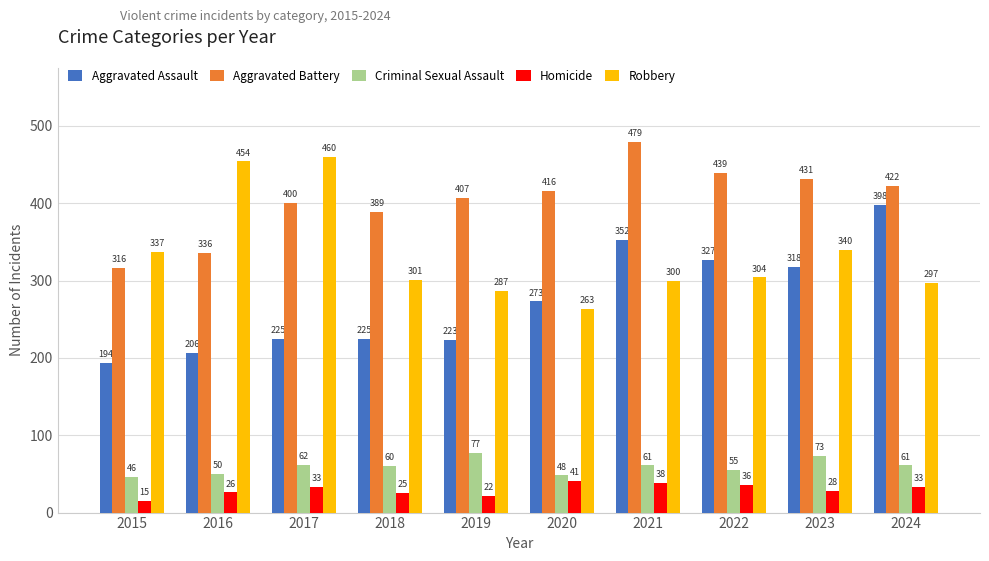

What are all the series names shown in the legend?

Aggravated Assault, Aggravated Battery, Criminal Sexual Assault, Homicide, Robbery